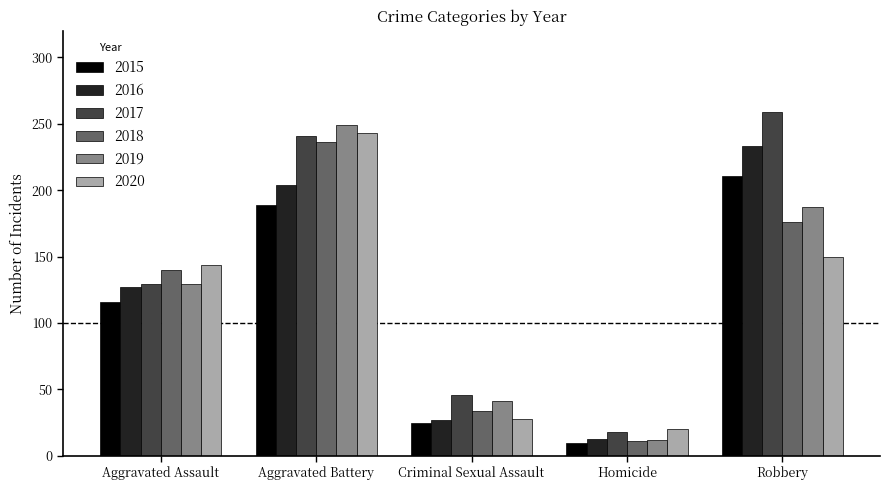

Is it true that 2020 equals 28 at Criminal Sexual Assault?

True